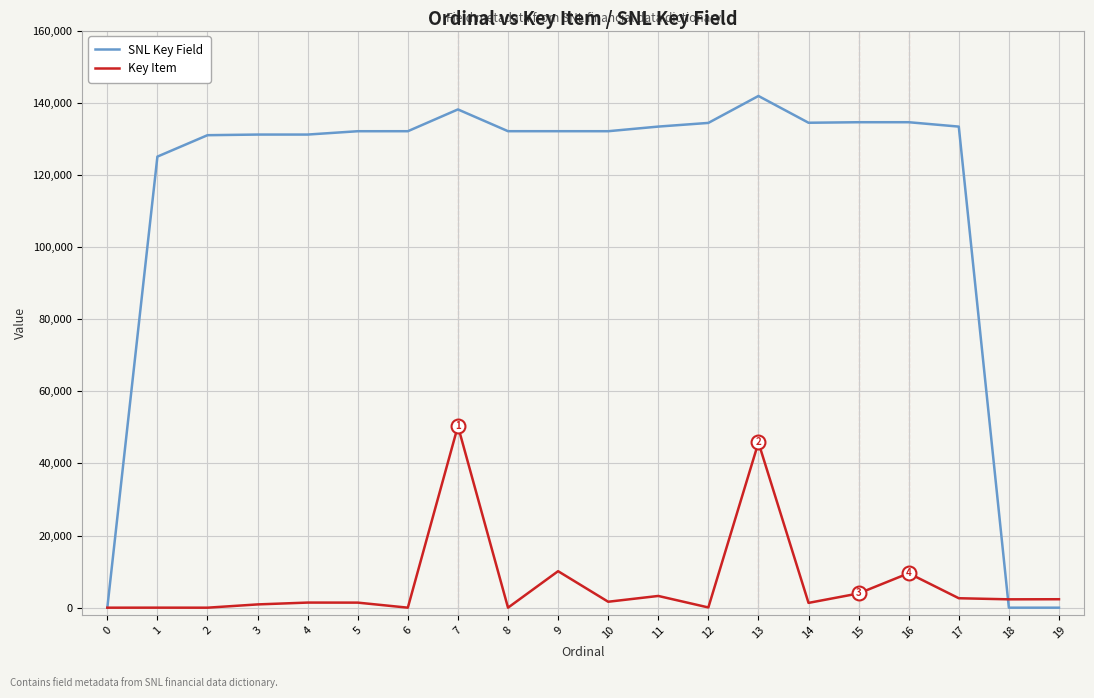

The value of SNL Key Field at 18 is 0. True or false?

True